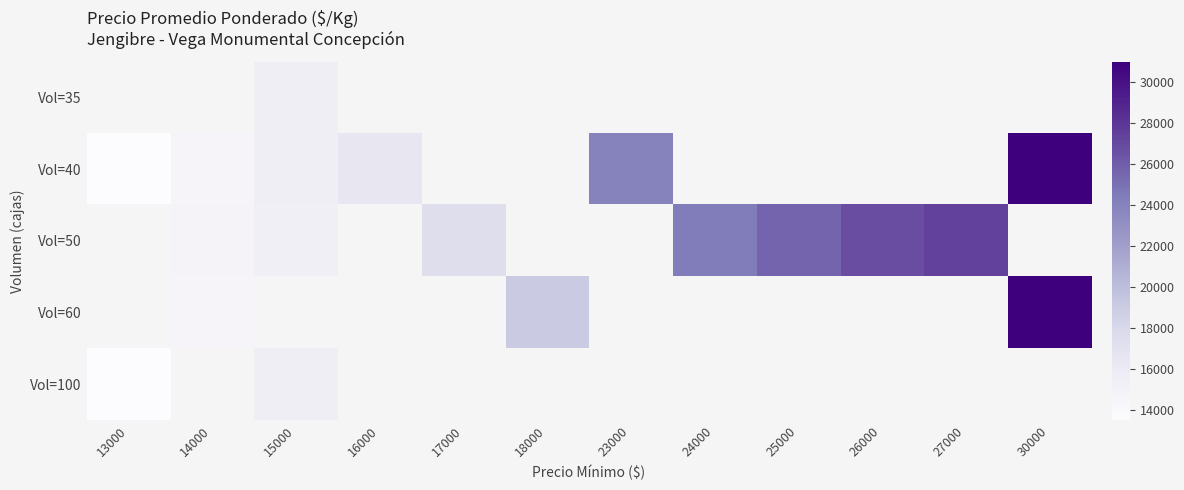

The value of Vol=100 at 15000 is 24305.1. True or false?

False